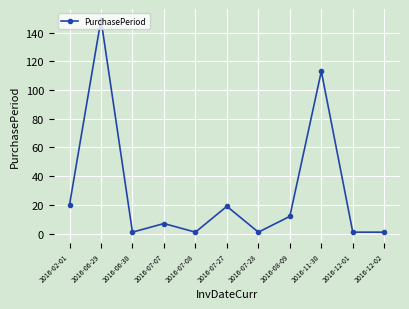

What is the approximate value at 2016-08-09?

12